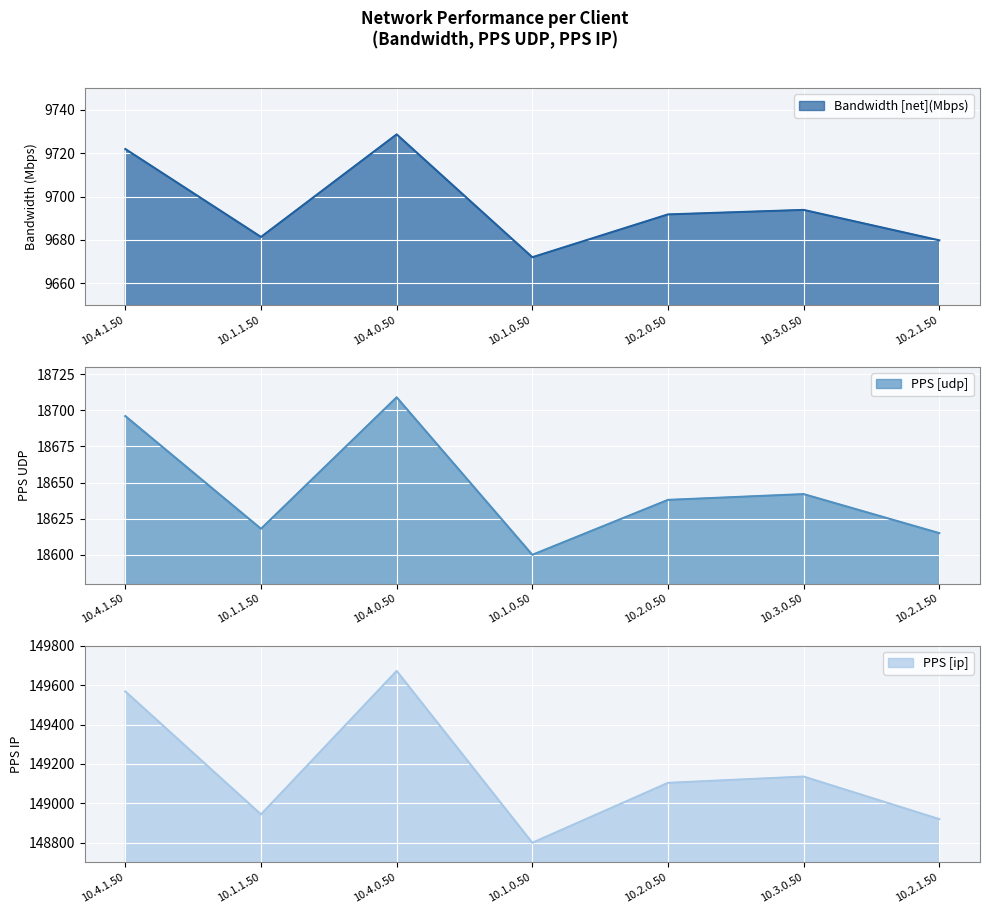

At how many categories does at least one series exceed 89499?

7